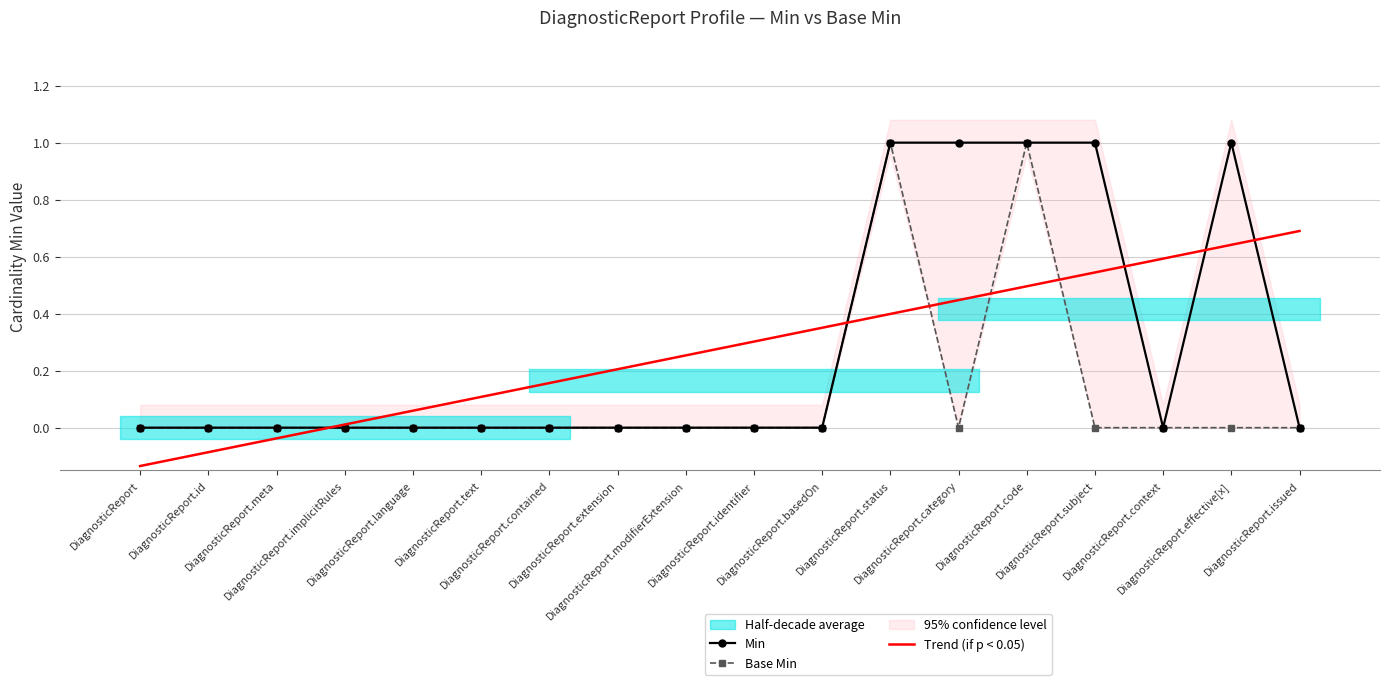

Count the Base Min values in the range 0 to 1.

18